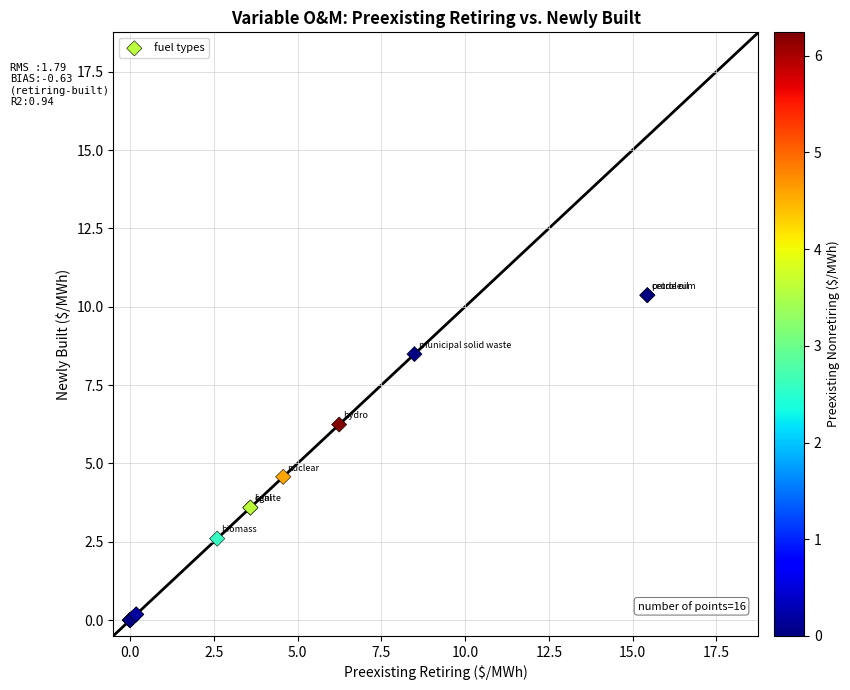

What Y value in the scatter plot is closest to 5?

4.6